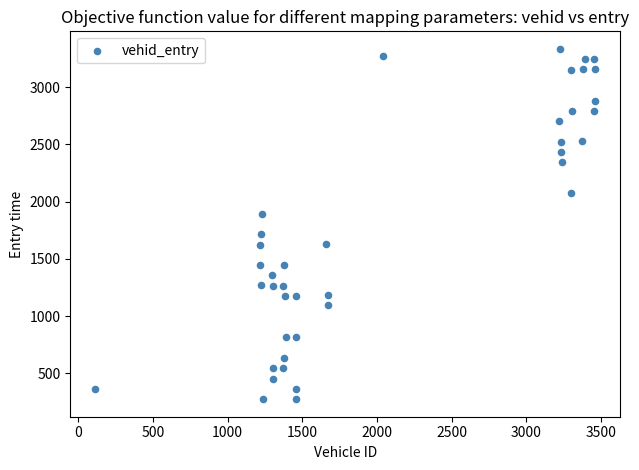

What is the range of Y values (max minus min)?

3062.1